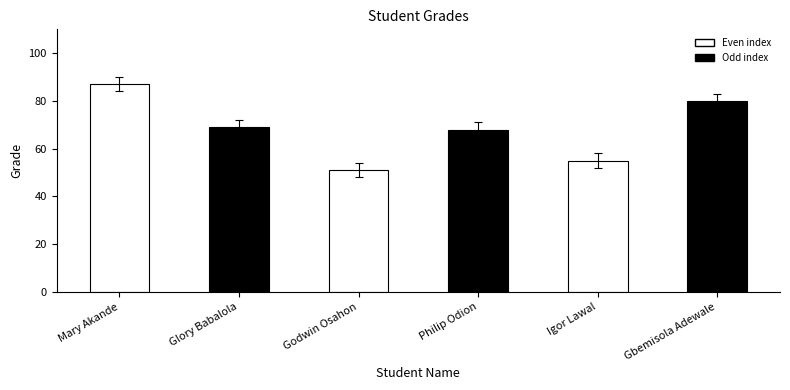

Which category has the lowest value across all series?

Godwin Osahon